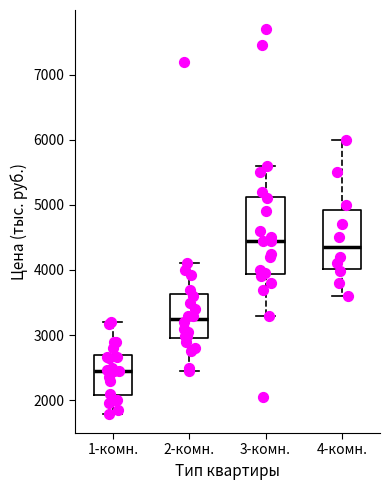

Where does the median line of the box for 2-комн. sit on the y-axis? The values are not printed on the chart, so give them approximately, as read against the axis.

3300